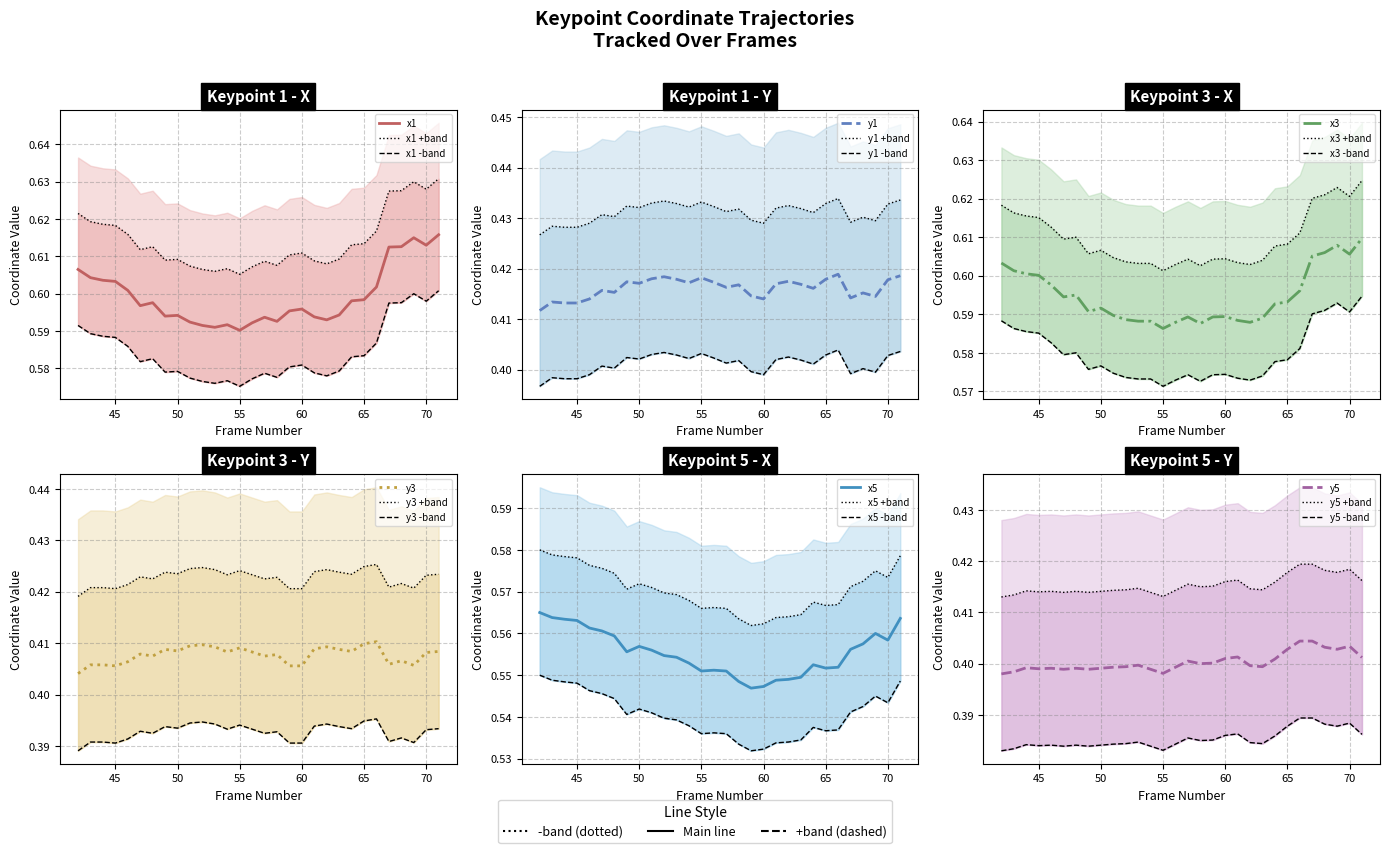

The value of x5 at 52 is 0.8. True or false?

False